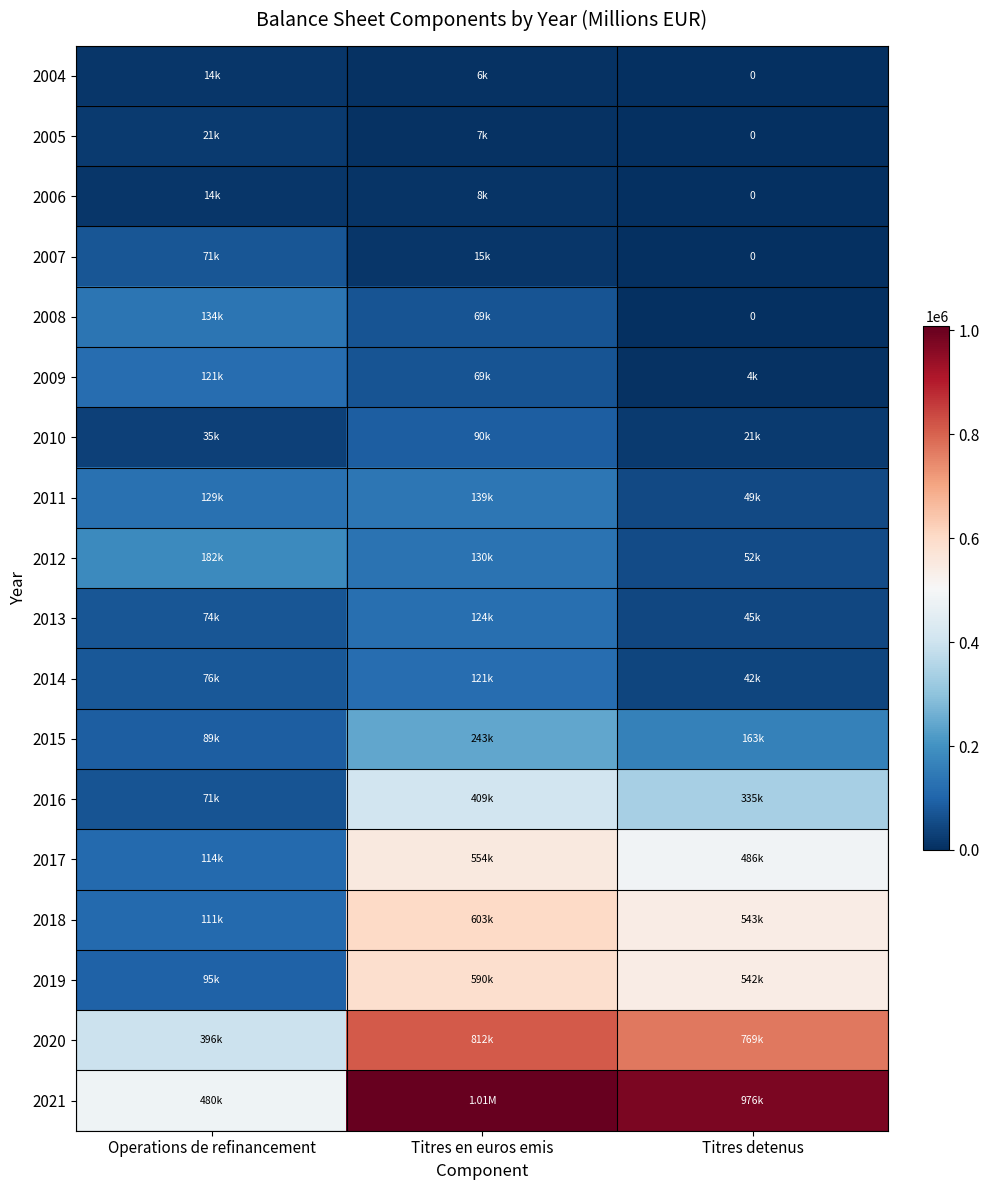

Is it true that 2015 equals 162656 at Titres detenus?

True